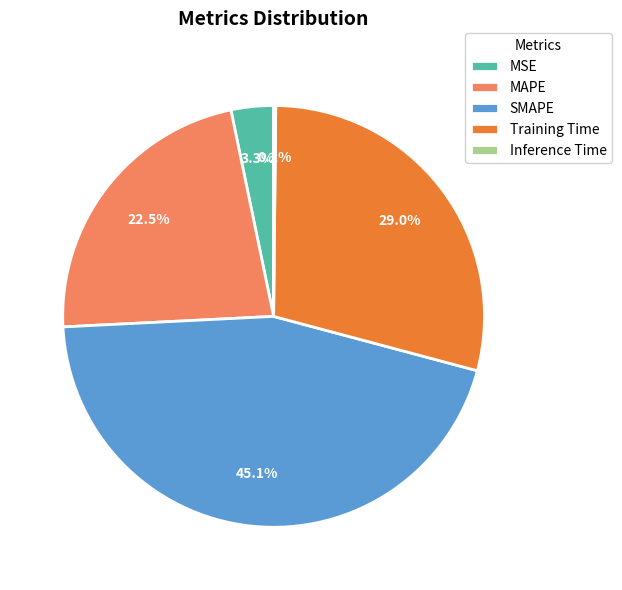

To the nearest percent, what is the difference between the largest and smallest slice percentages?

45%